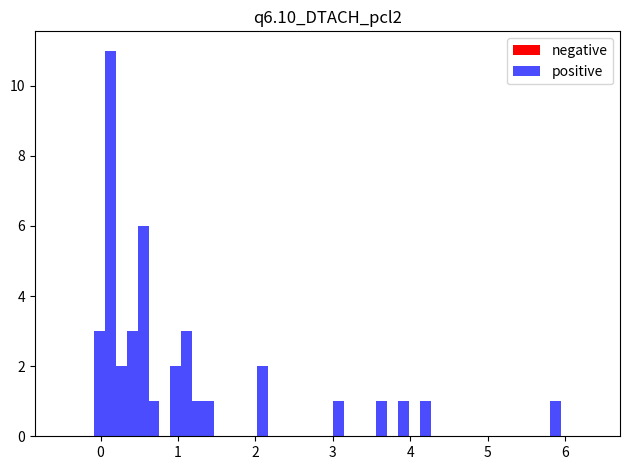

Around what value on the x-axis is the tallest bar? Give the approximate position of its centre, as read against the axis.

0.1